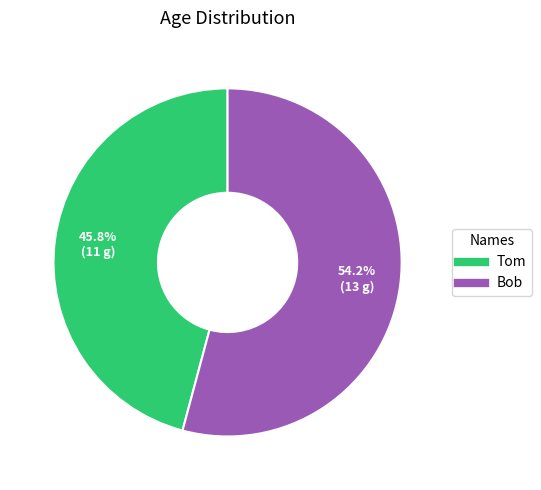

How many segments does this pie chart have?

2